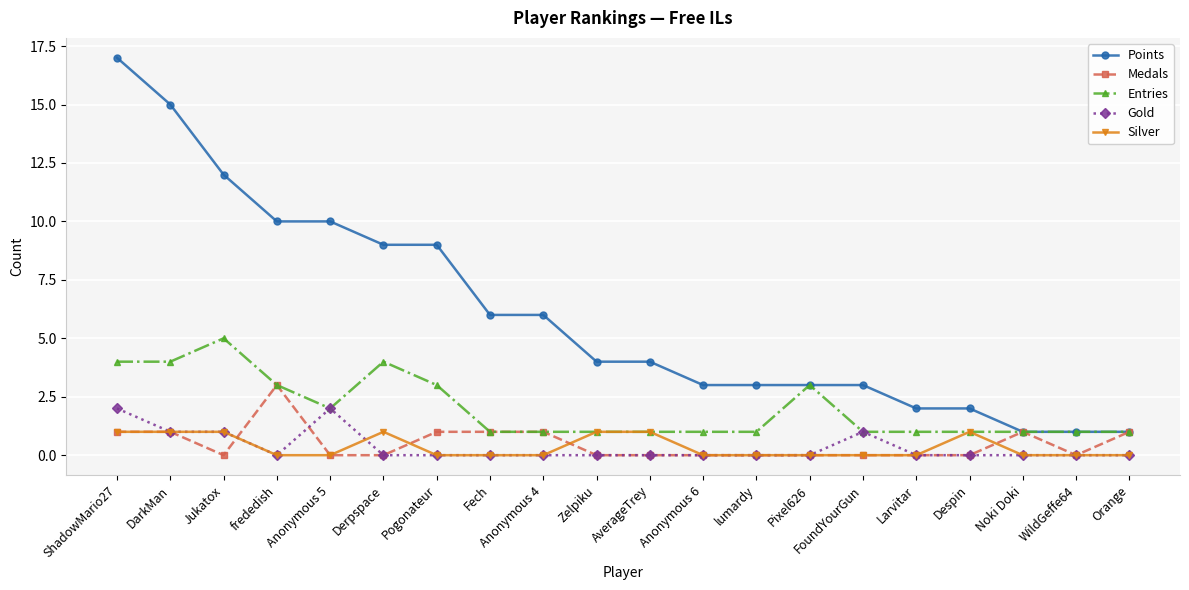

Is it true that Medals equals 0 at Anonymous 6?

True